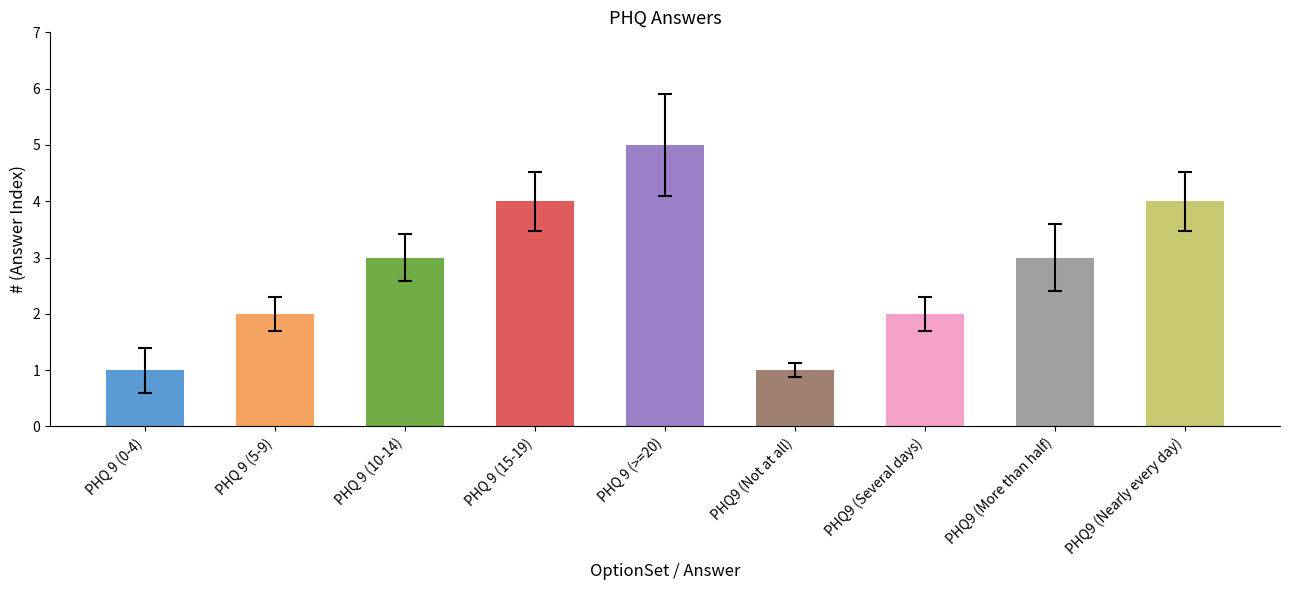

Reading left to right, list all the values displayed in this chart.

PHQ 9 (0-4)=1	PHQ 9 (5-9)=2	PHQ 9 (10-14)=3	PHQ 9 (15-19)=4	PHQ 9 (>=20)=5	PHQ9 (Not at all)=1	PHQ9 (Several days)=2	PHQ9 (More than half)=3	PHQ9 (Nearly every day)=4